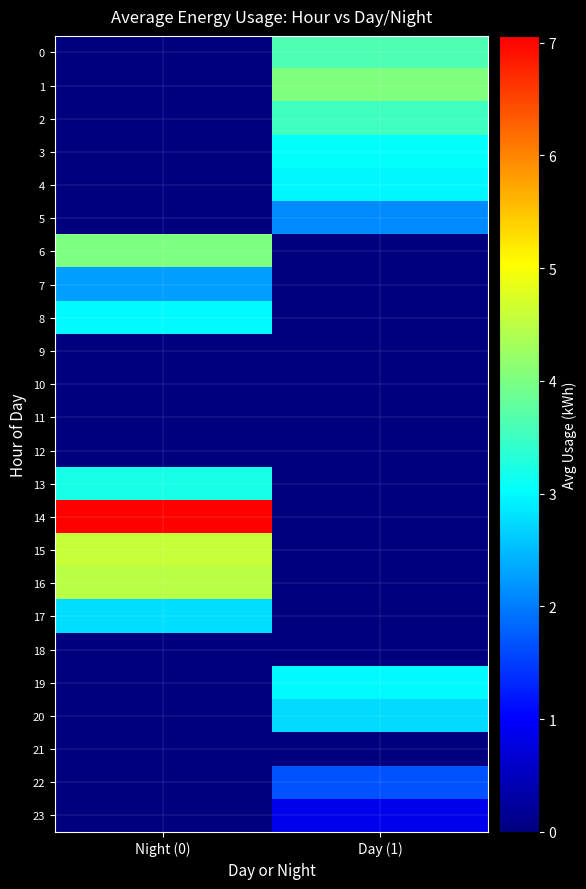

Rank the series at Day (1) from highest to lowest value.

1, 0, 2, 3, 19, 4, 20, 5, 22, 23, 6, 7, 8, 9, 10, 11, 12, 13, 14, 15, 16, 17, 18, 21